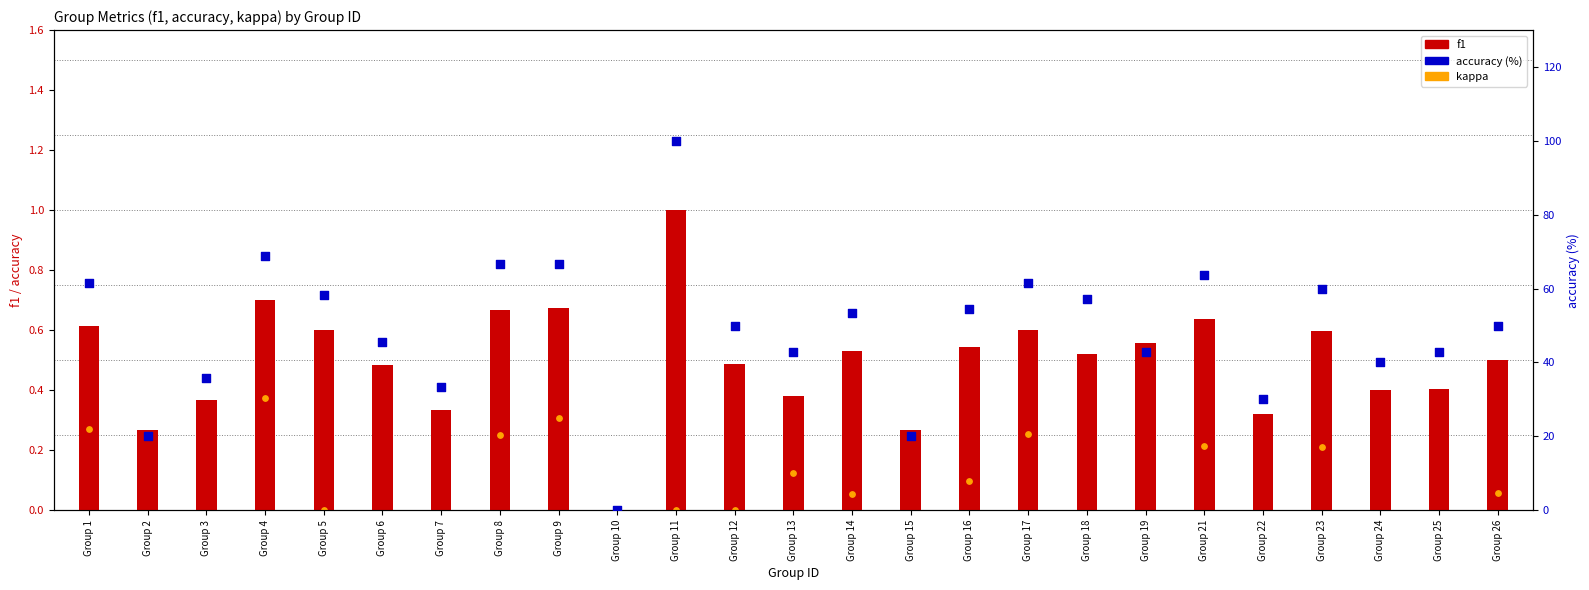

What is the total value across all series at Group 15?

19.8